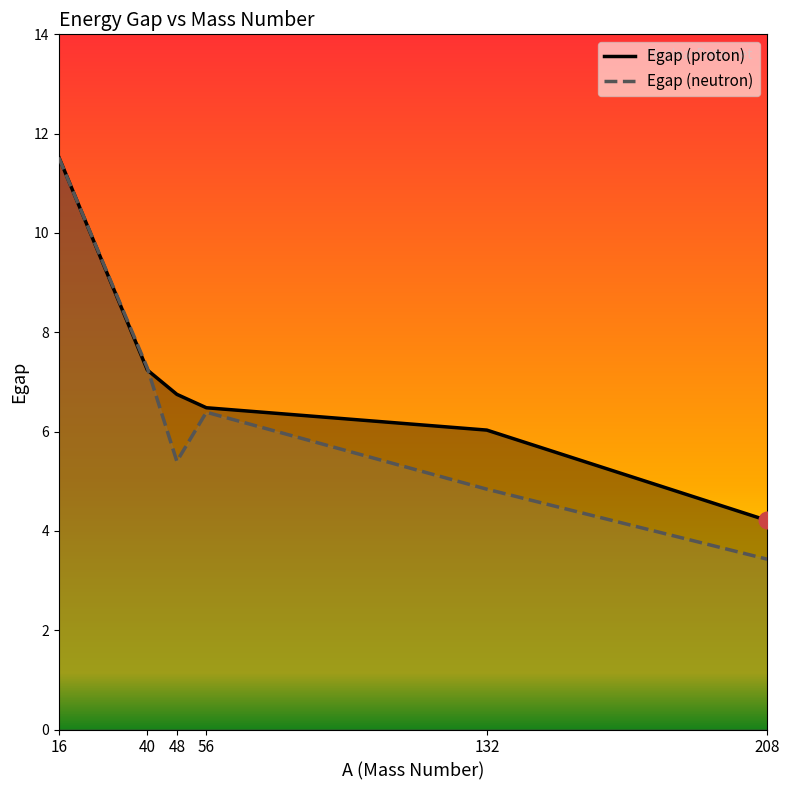

How many distinct data groups are displayed?

2